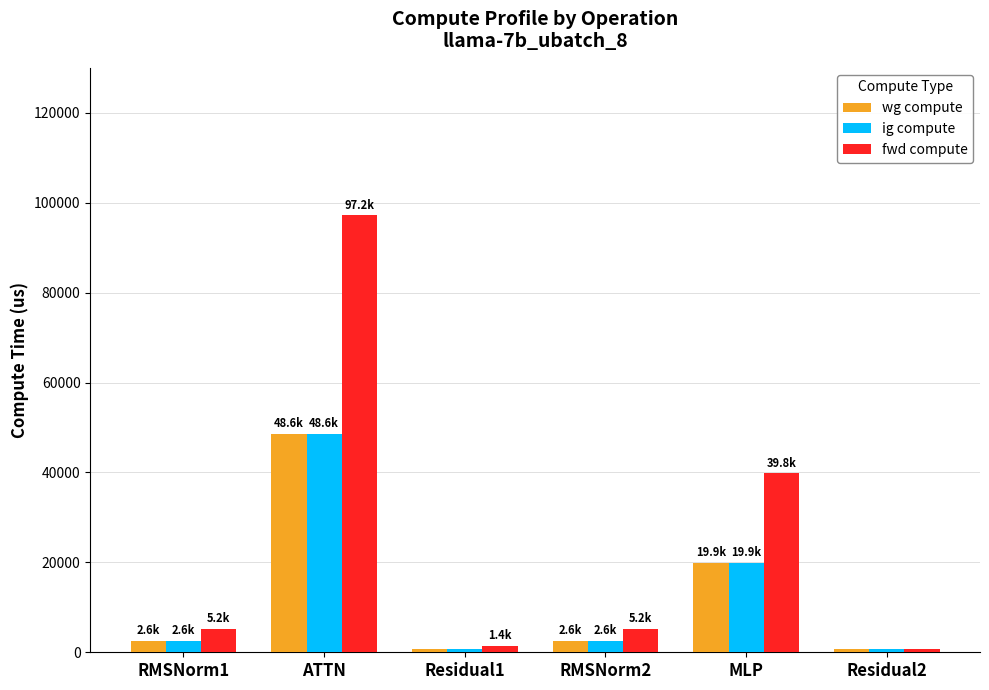

True or false: wg compute has a value of 48598.1 at ATTN.

True